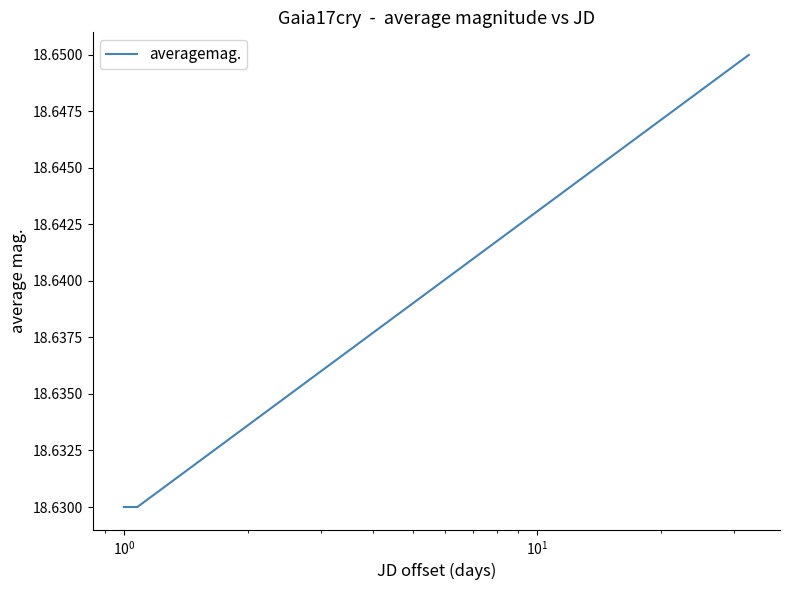

How many values are between 18 and 19?

3